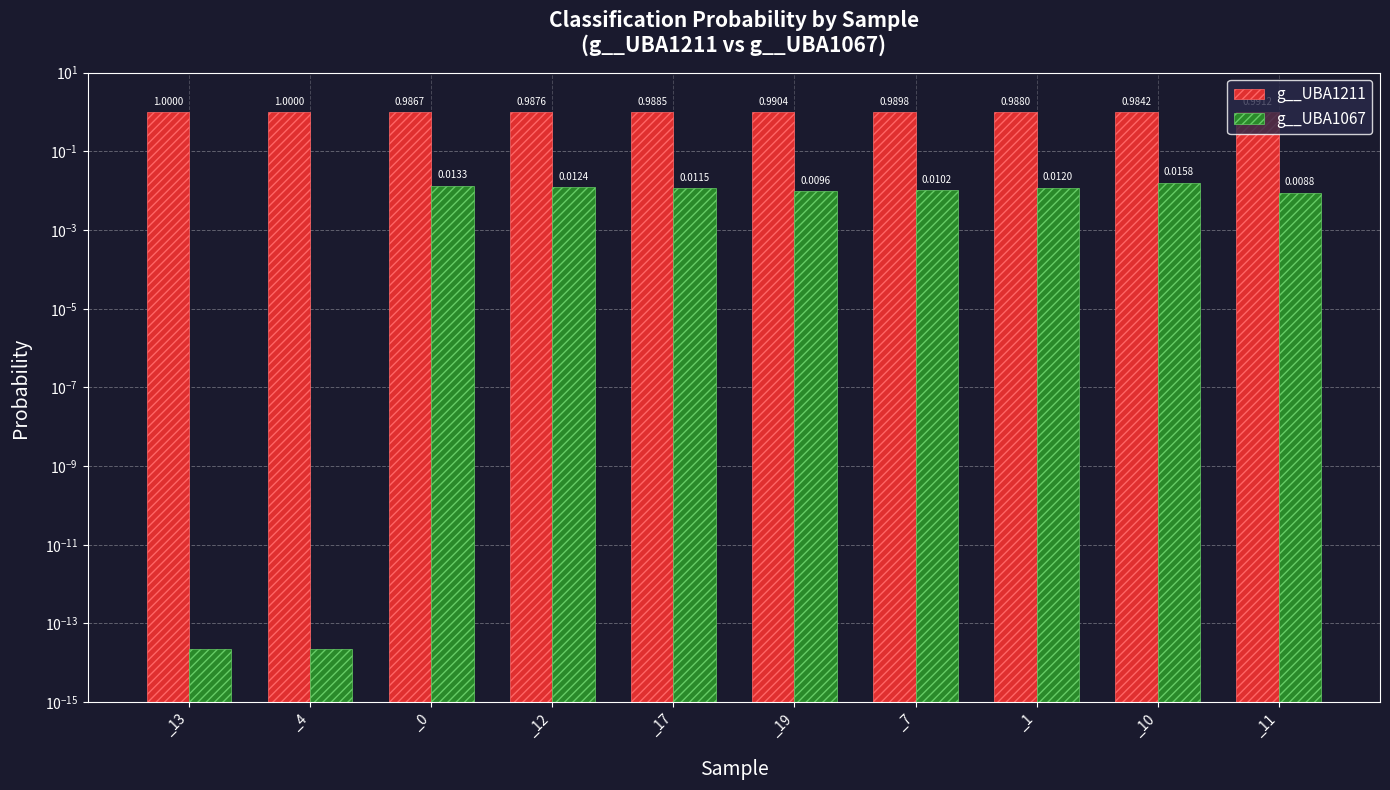

List the series in order of their peak value, highest first.

g__UBA1211, g__UBA1067